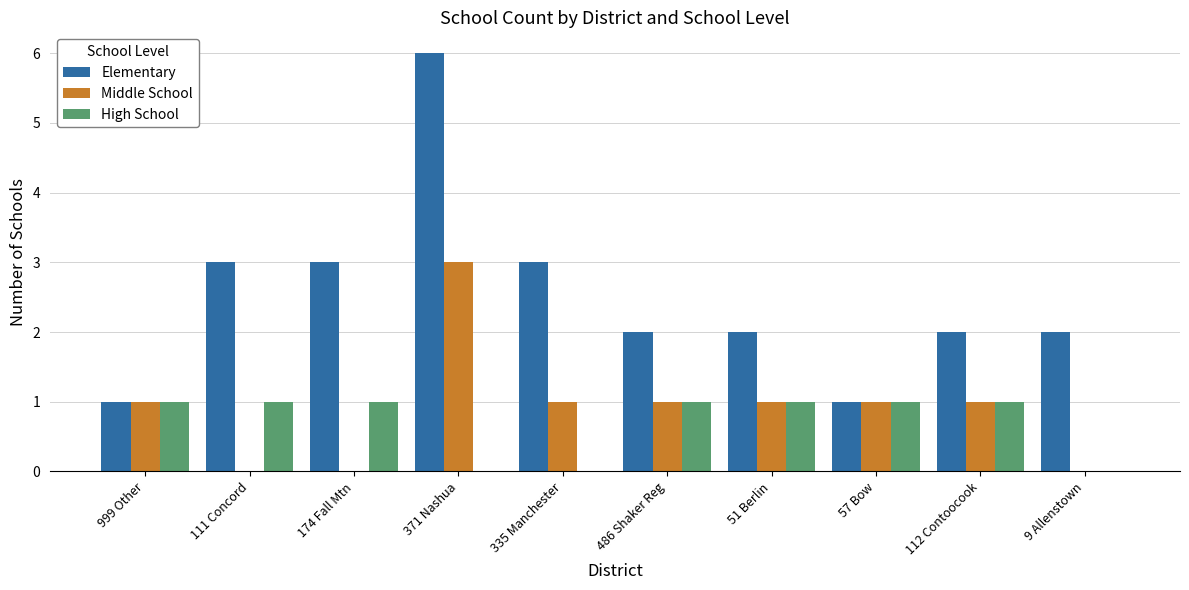

The Elementary series shows 11 at 371 Nashua. True or false?

False